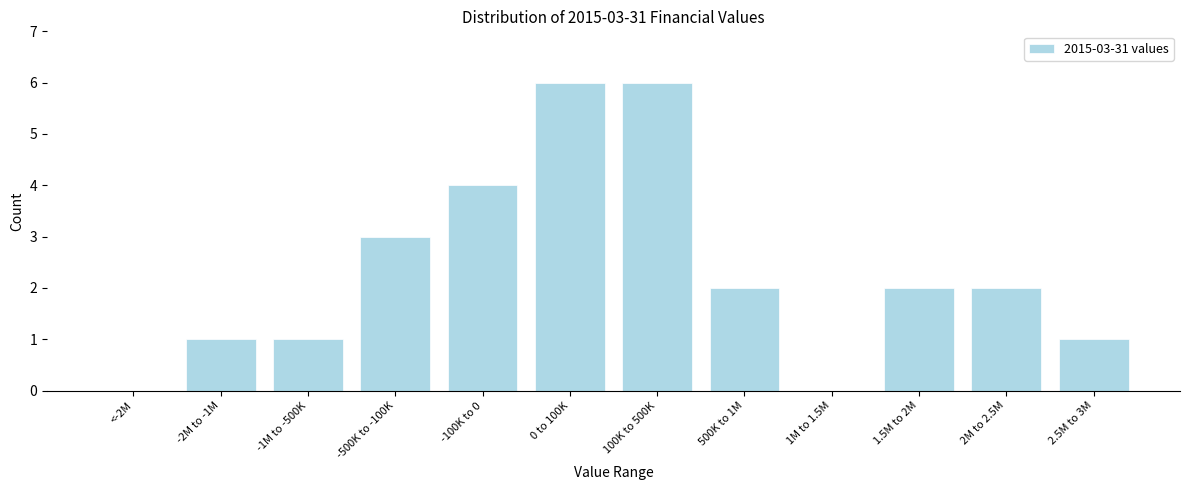

Reading left to right, transcribe all the data shown in this chart.

<-2M=0	-2M to -1M=1	-1M to -500K=1	-500K to -100K=3	-100K to 0=4	0 to 100K=6	100K to 500K=6	500K to 1M=2	1M to 1.5M=0	1.5M to 2M=2	2M to 2.5M=2	2.5M to 3M=1